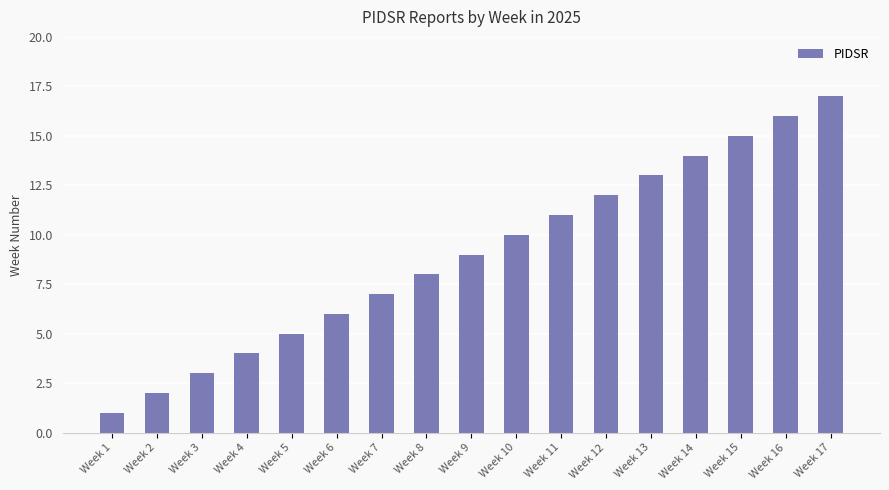

What is the ratio of the value at Week 8 to the value at Week 14?

0.6